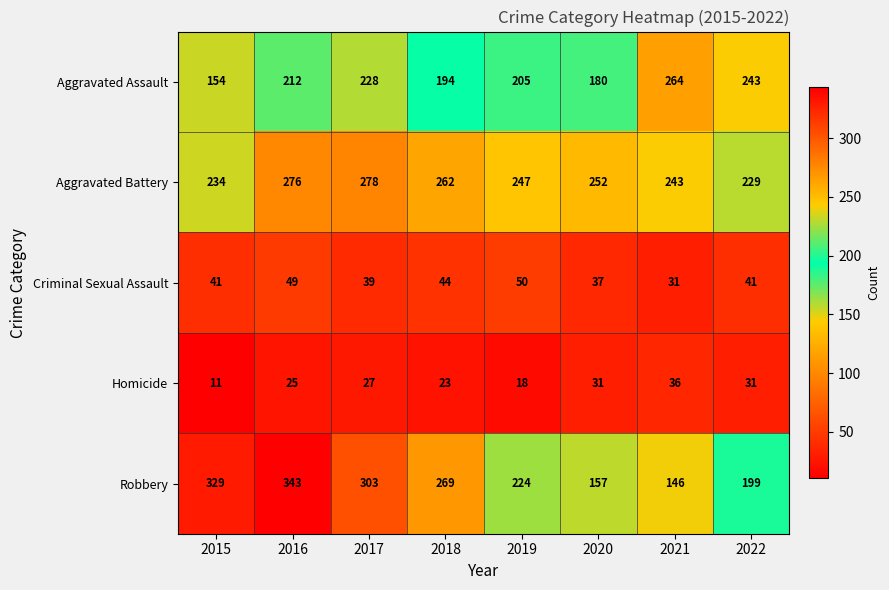

What is the greatest value displayed?

343